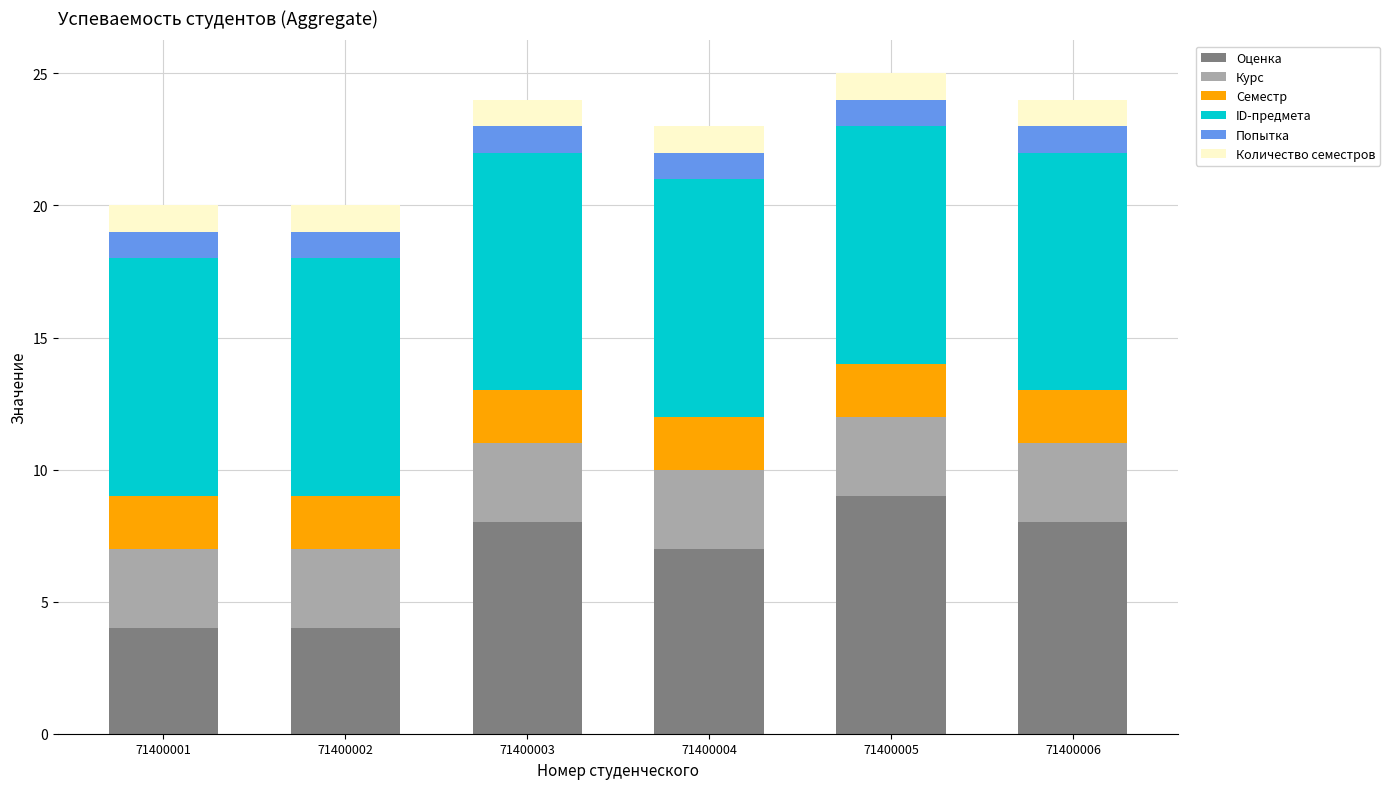

True or false: Оценка has a value of 13 at 71400003.

False